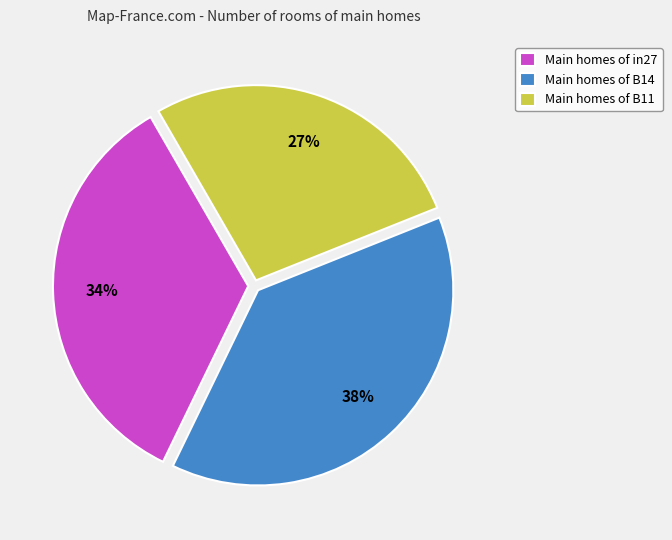

To the nearest percent, what percentage of the pie is Main homes of B14?

38%